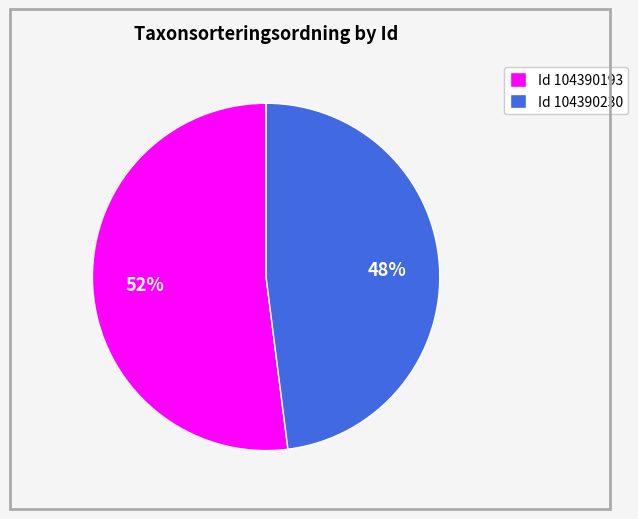

Between Id 104390230 and Id 104390193, which is larger?

Id 104390193